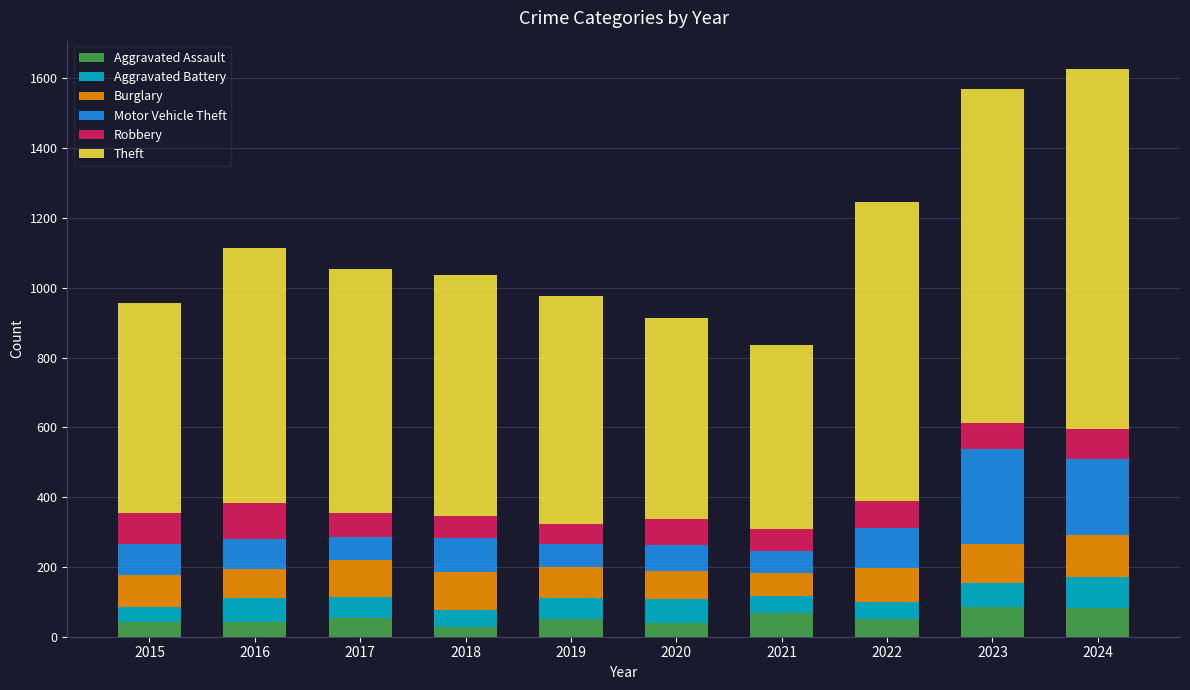

What is the lowest value of the Aggravated Assault series?

29